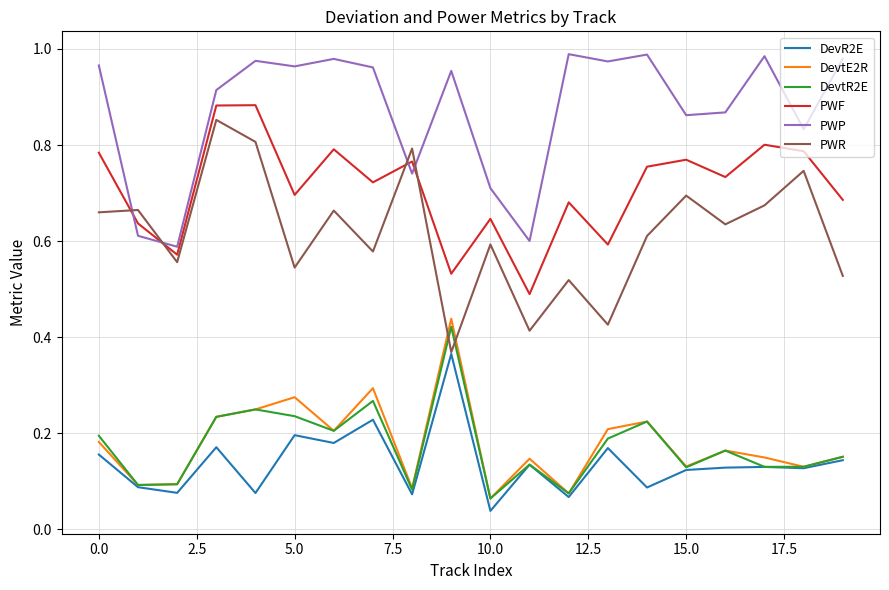

True or false: PWF and DevtE2R intersect in this chart.

False